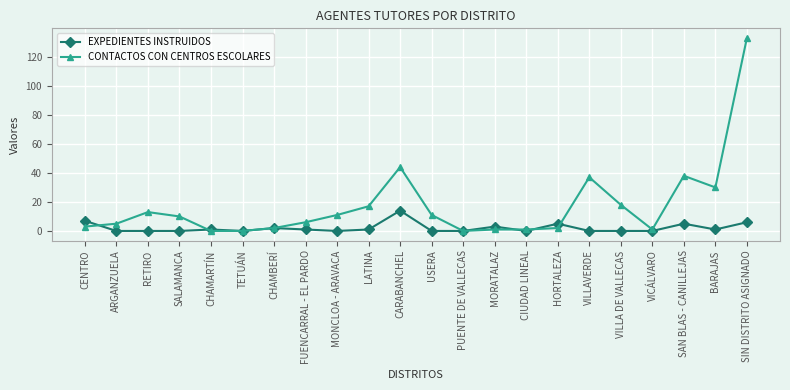

Which series has the widest spread of values?

CONTACTOS CON CENTROS ESCOLARES